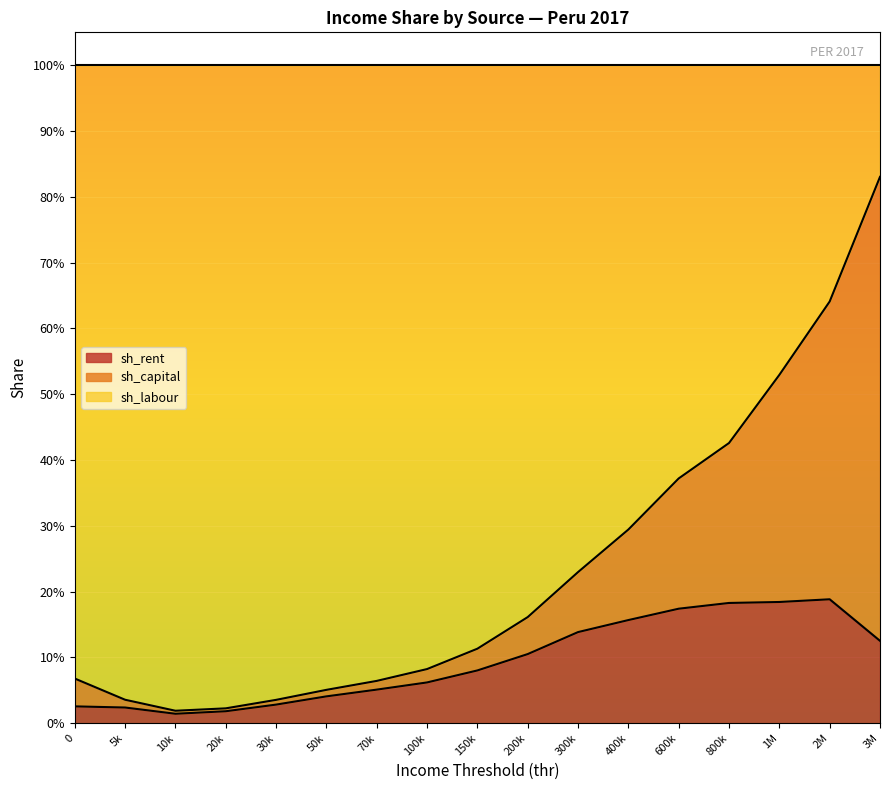

Which series has the largest total across all categories?

sh_labour